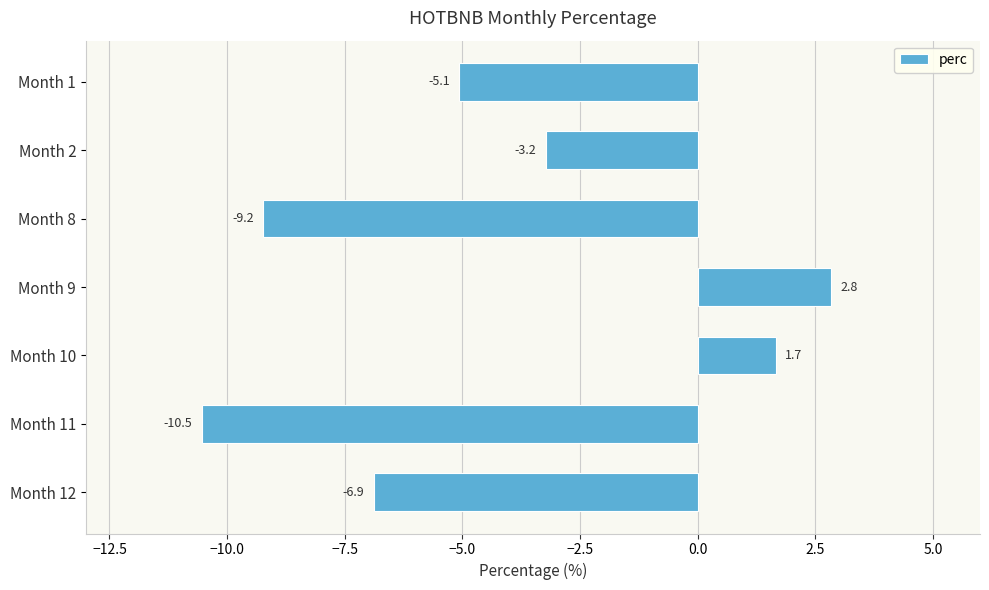

What is the value of the 6th bar from the top?

-10.5